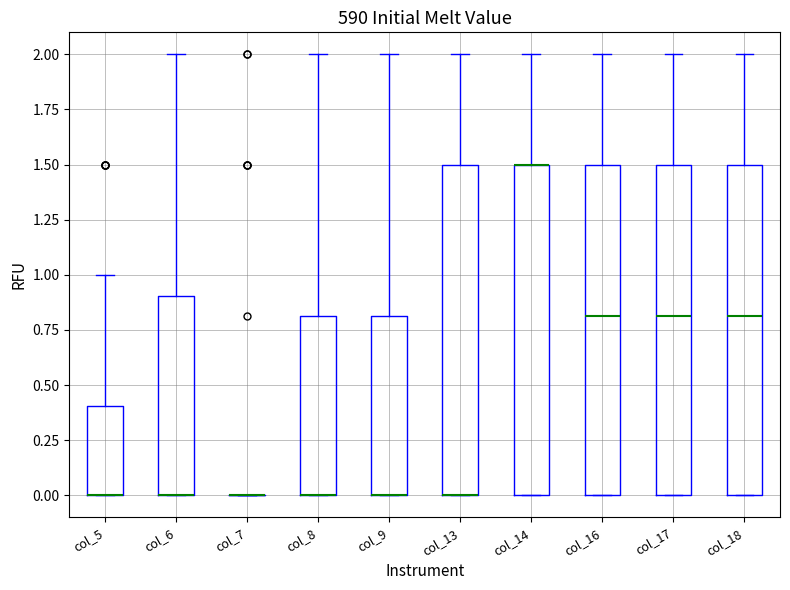

Reading left to right, transcribe this box plot: for each box, give where its median line is, the range the box spans, and where its two whiskers end, as read against the y-axis. The values are not printed on the chart, so give them approximately, as read against the axis.

col_5: median 0.0 (drawn on the box's lower edge), box 0.0 to 0.4, whiskers 0.0 to 1.0
col_6: median 0.0 (drawn on the box's lower edge), box 0.0 to 0.9, whiskers 0.0 to 2.0
col_7: box collapsed to a line at 0.0, whiskers 0.0 to 0.0
col_8: median 0.0 (drawn on the box's lower edge), box 0.0 to 0.8, whiskers 0.0 to 2.0
col_9: median 0.0 (drawn on the box's lower edge), box 0.0 to 0.8, whiskers 0.0 to 2.0
col_13: median 0.0 (drawn on the box's lower edge), box 0.0 to 1.5, whiskers 0.0 to 2.0
col_14: median 1.5 (drawn on the box's upper edge), box 0.0 to 1.5, whiskers 0.0 to 2.0
col_16: median 0.8, box 0.0 to 1.5, whiskers 0.0 to 2.0
col_17: median 0.8, box 0.0 to 1.5, whiskers 0.0 to 2.0
col_18: median 0.8, box 0.0 to 1.5, whiskers 0.0 to 2.0